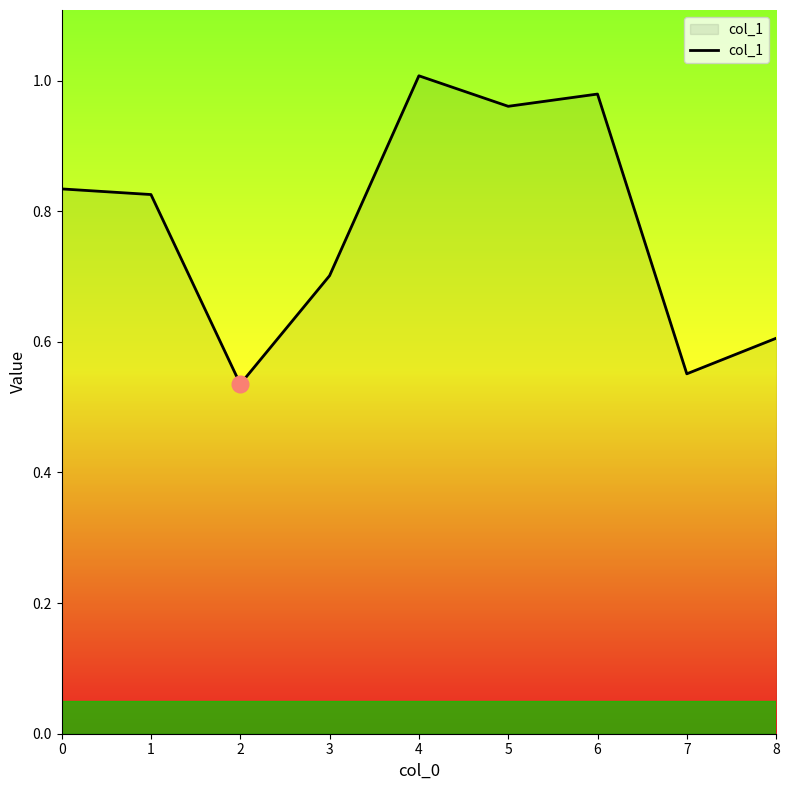

The chart shows a value of 1.3 at 4. True or false?

False